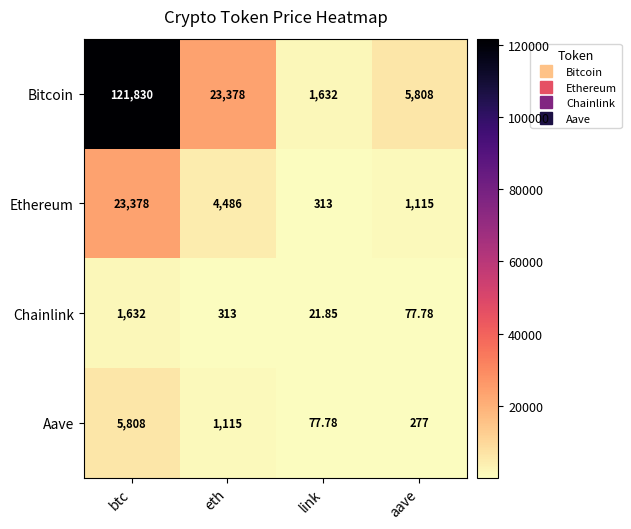

Between eth and aave, which series saw the biggest shift?

Bitcoin